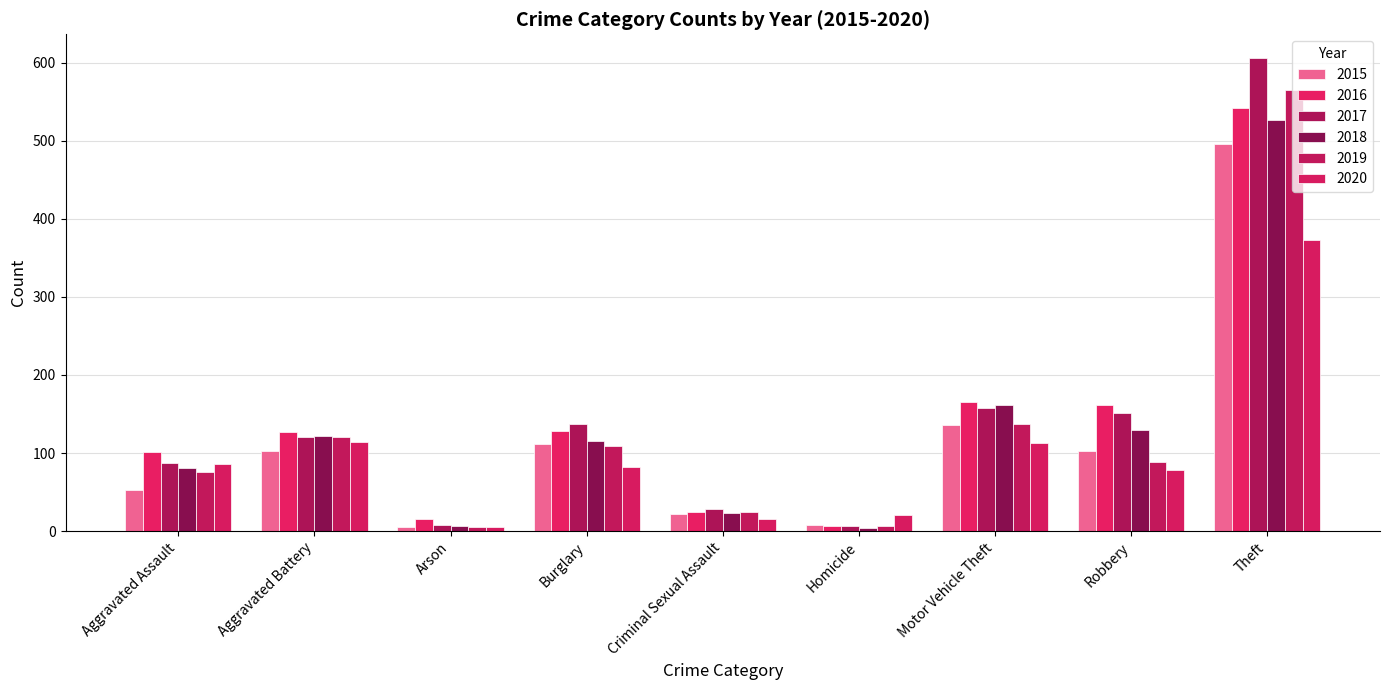

The 2016 series shows 162 at Robbery. True or false?

True